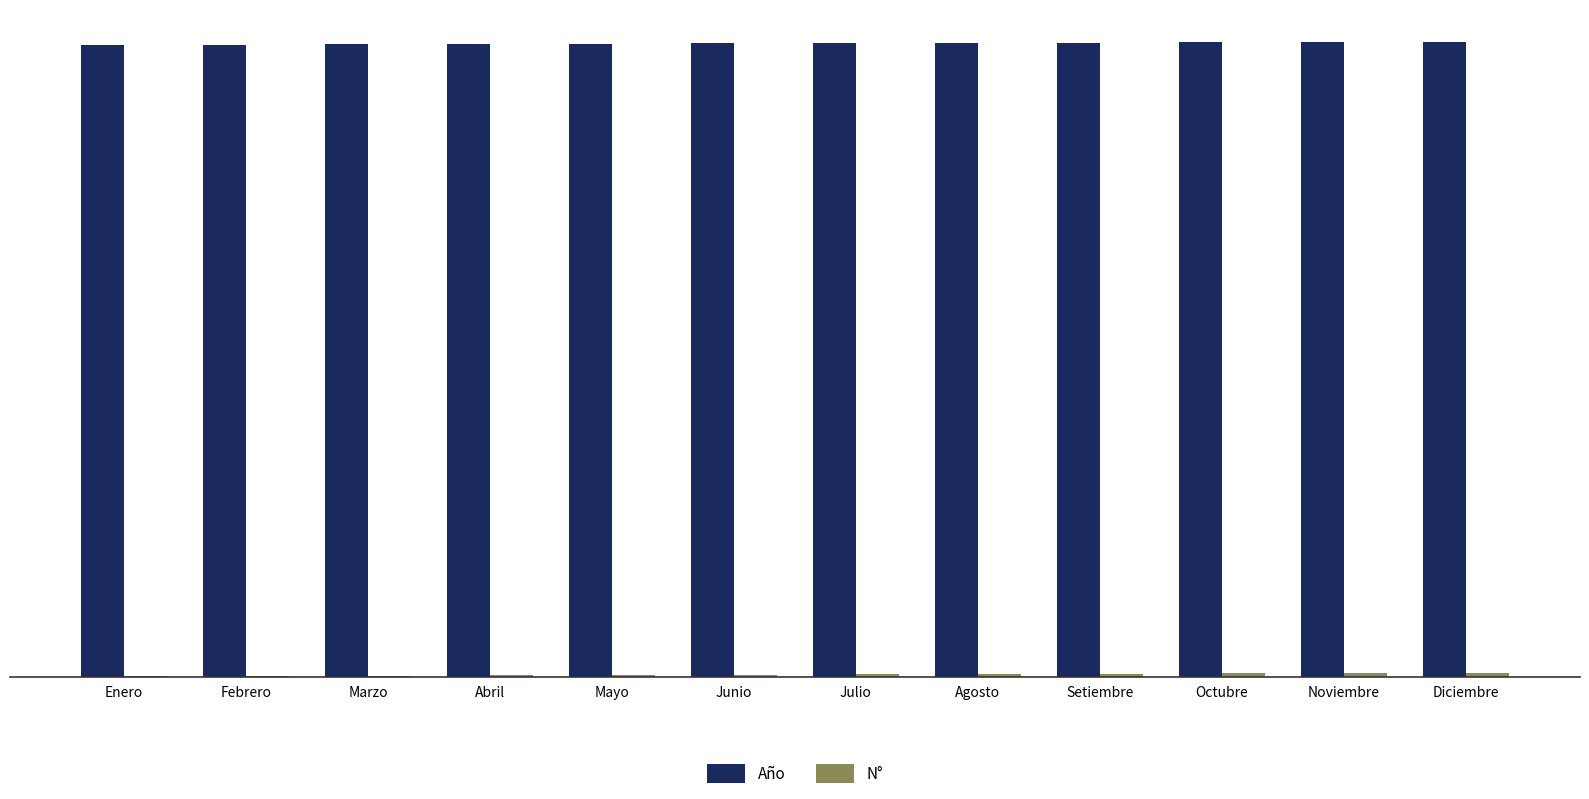

What is the highest value of the Año series?

2021